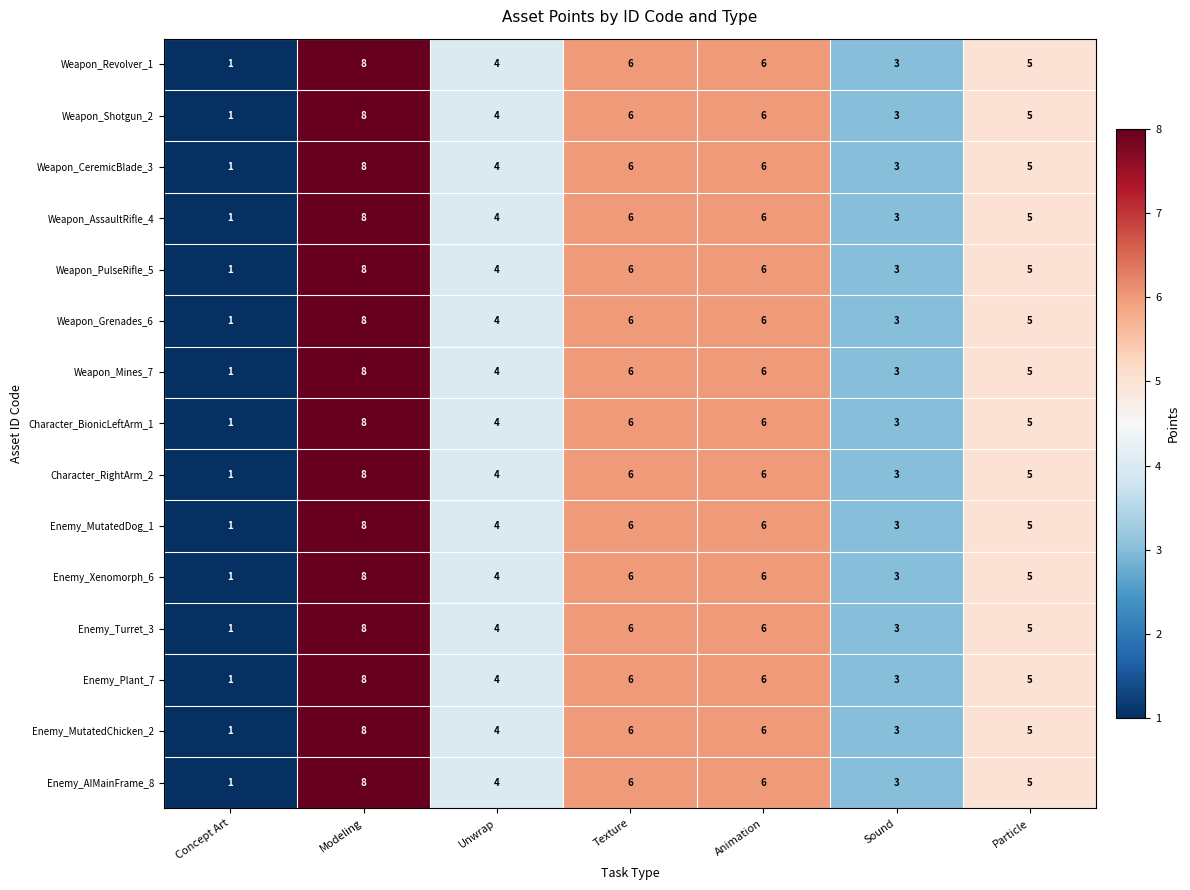

Count the Enemy_AIMainFrame_8 values in the range 3 to 6.

5